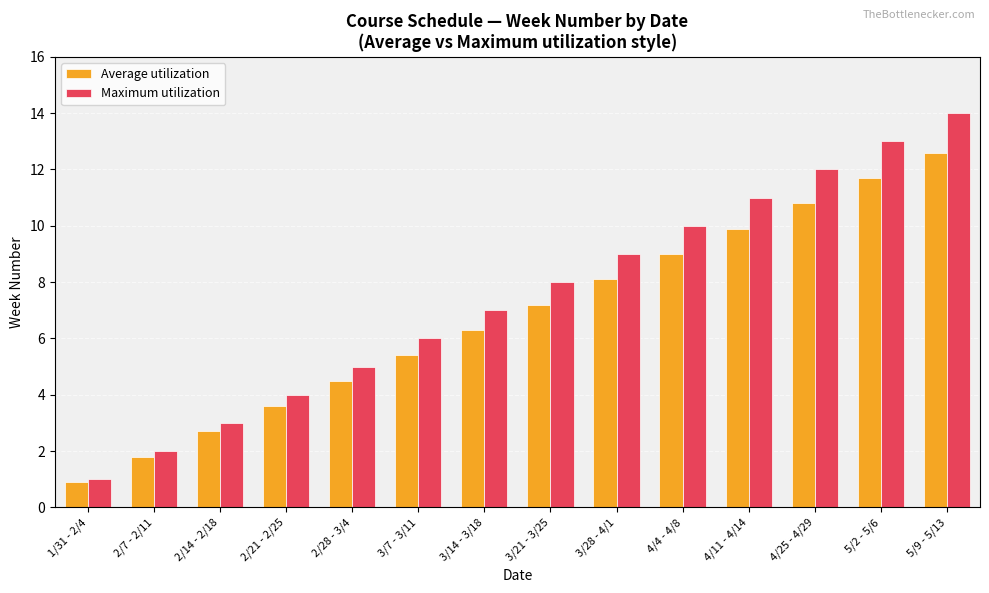

Is the value of Average utilization at 2/28 - 3/4 greater than the value of Maximum utilization at 2/7 - 2/11?

Yes